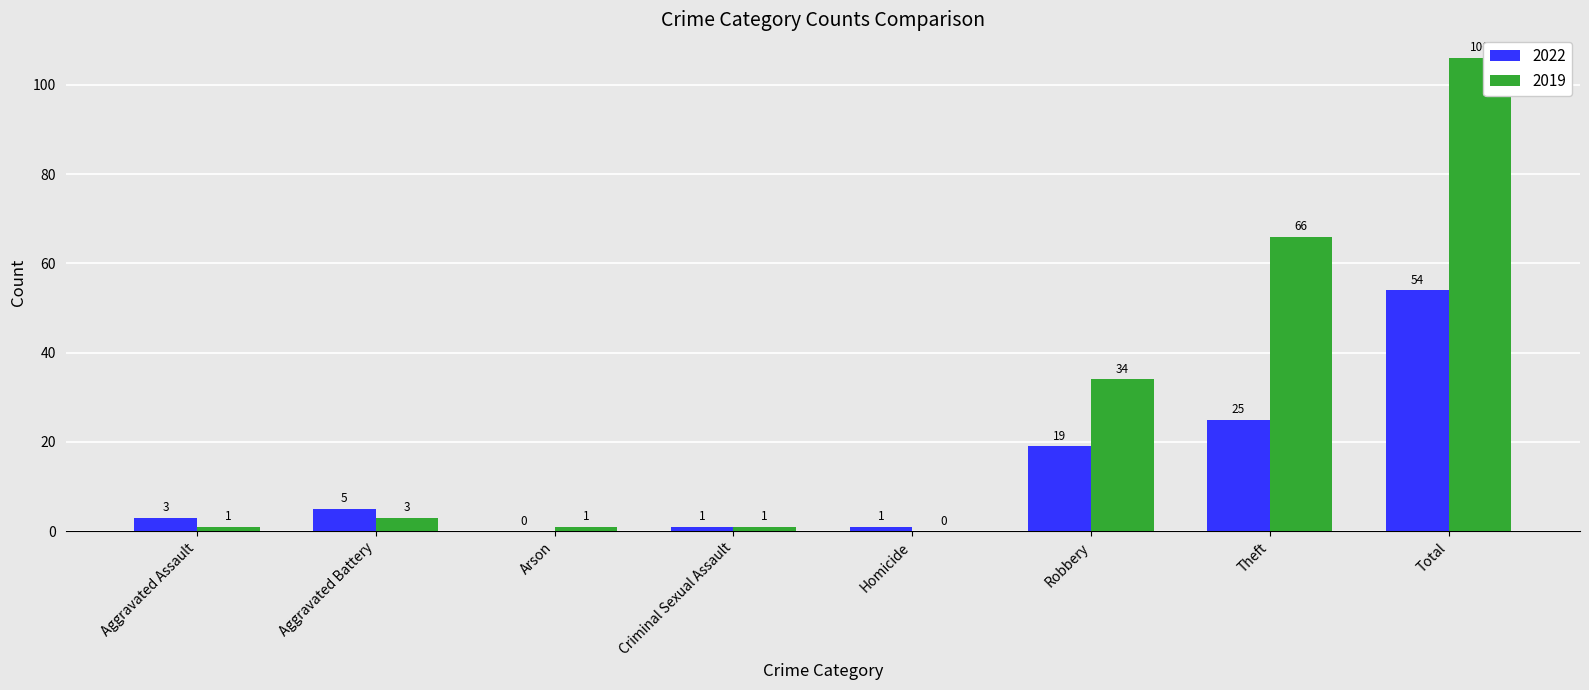

How many positive values does the 2022 series have?

7